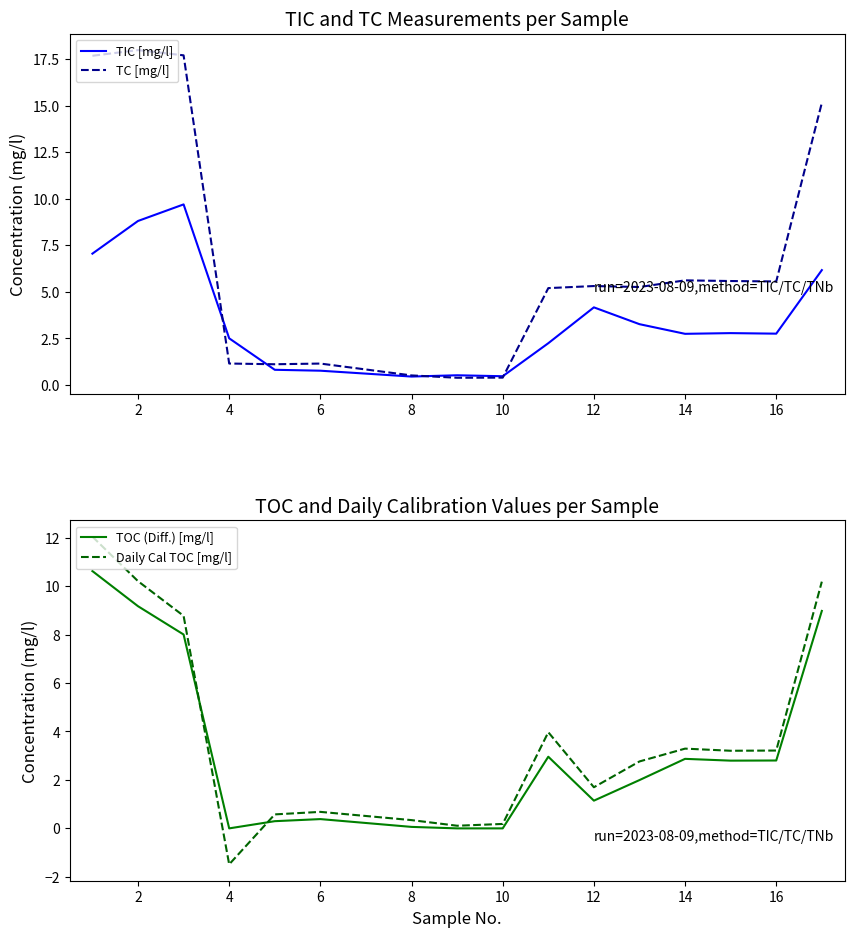

True or false: TC [mg/l] and TOC (Diff.) [mg/l] intersect in this chart.

False